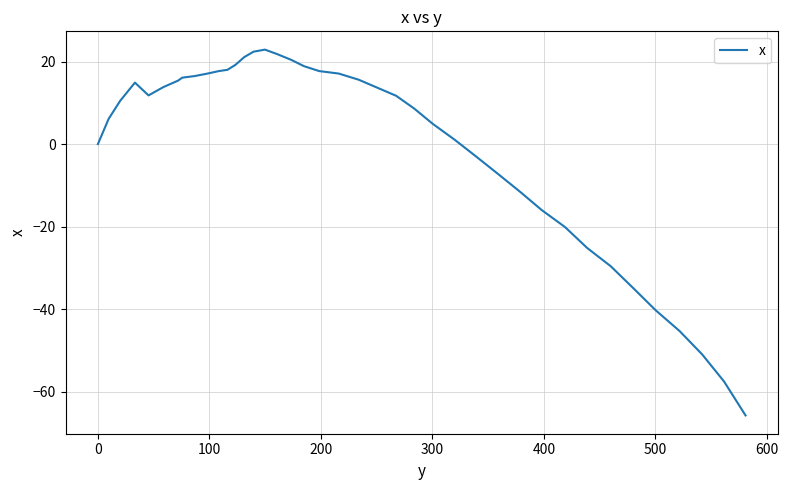

What is the maximum value shown in the chart?

22.9